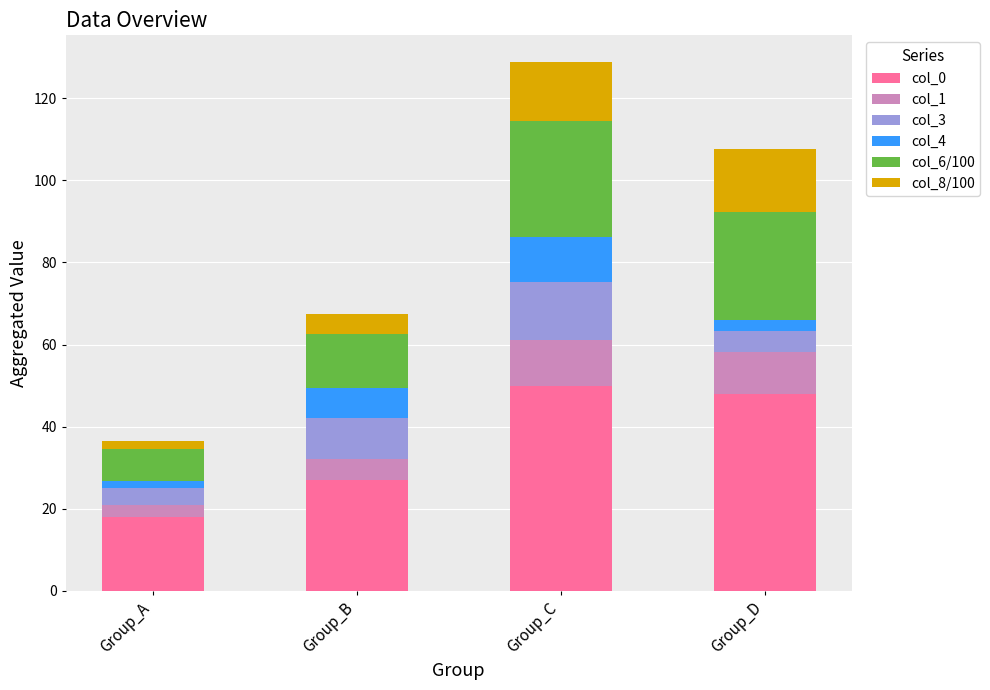

Are the bars horizontal?

No